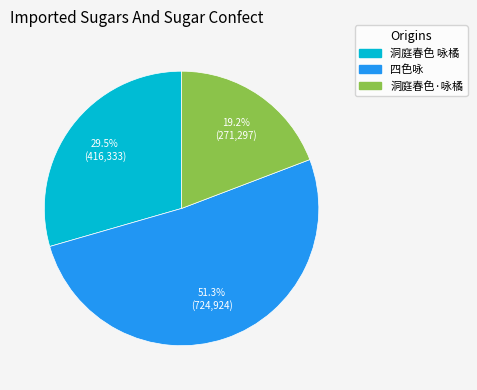

How many slices are in this pie chart?

3